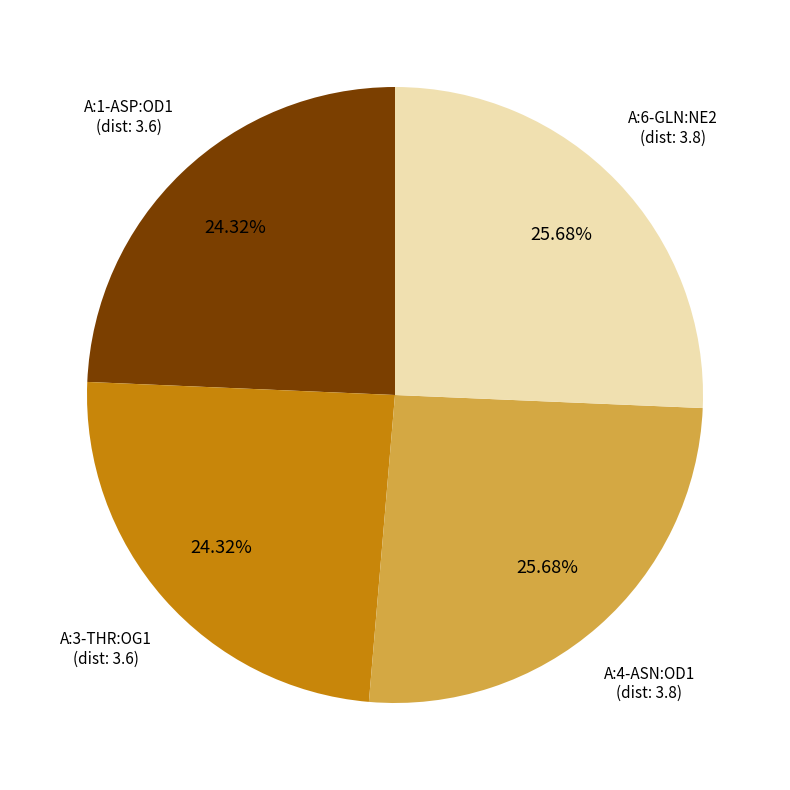

Which has a higher value, A:6-GLN:NE2 or A:3-THR:OG1?

A:6-GLN:NE2